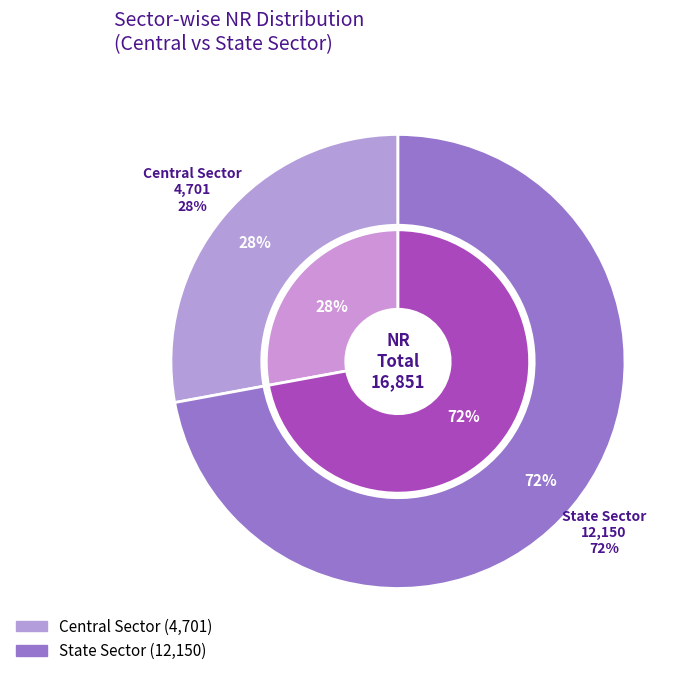

Is there a majority slice in this chart?

Yes